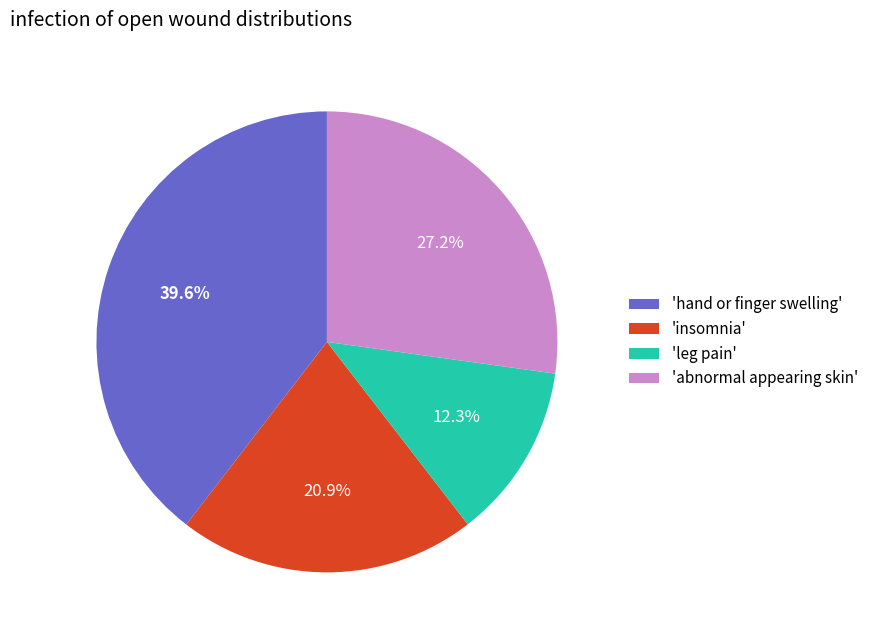

Is the sum of 'insomnia' and 'abnormal appearing skin' greater than half?

No